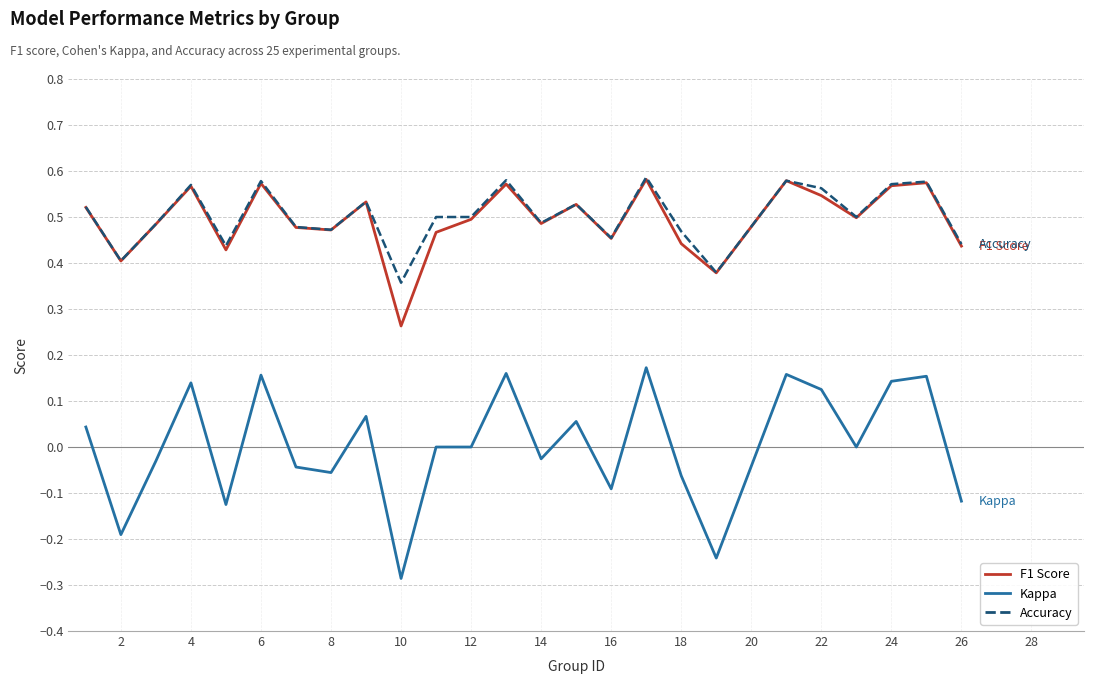

Does the chart display data point markers on the line(s)?

No